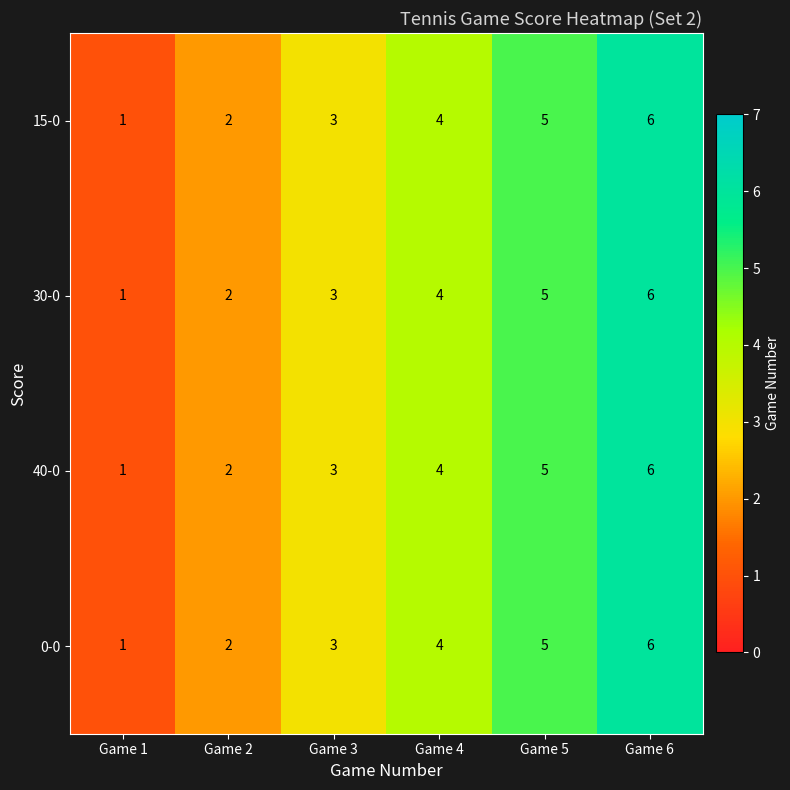

Which category has the highest value across all series?

Game 6